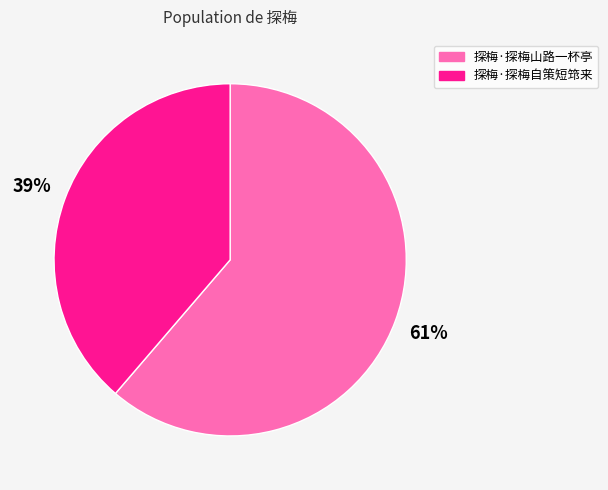

To the nearest percent, what percentage of the pie is 探梅·探梅山路一杯亭?

61%